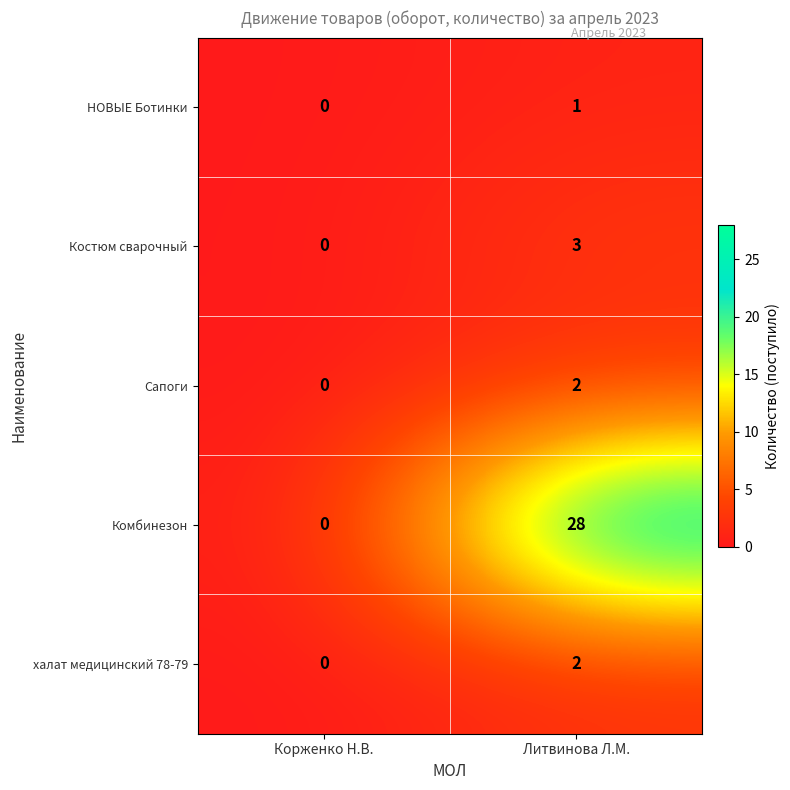

At which label is Сапоги closest to 1?

Корженко Н.В.